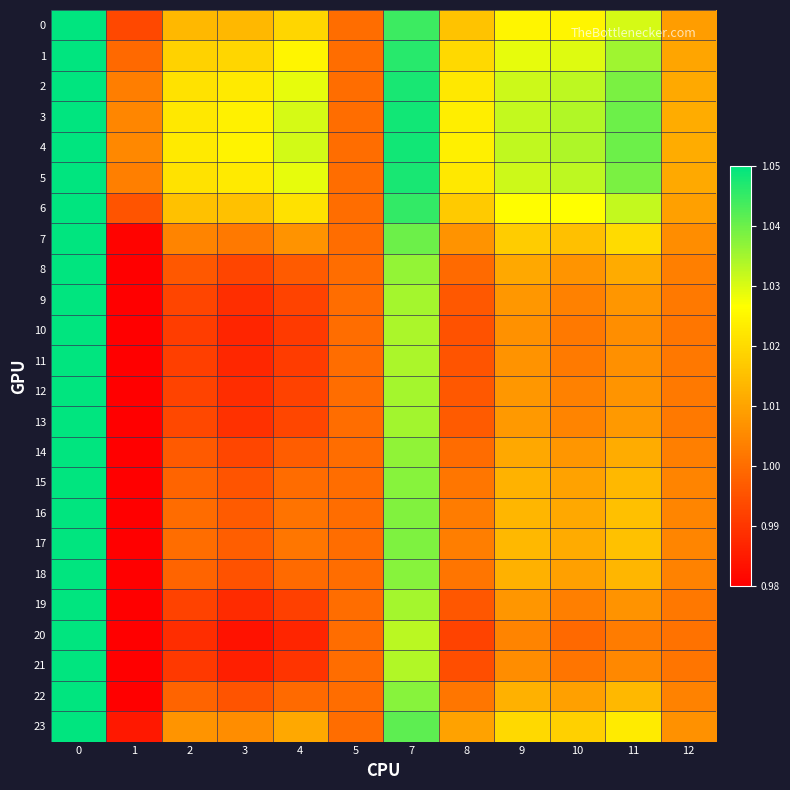

Rank the series by their maximum value, from highest to lowest.

0, 1, 2, 3, 4, 5, 6, 7, 8, 9, 10, 11, 12, 13, 14, 16, 17, 18, 19, 20, 21, 22, 23, 15